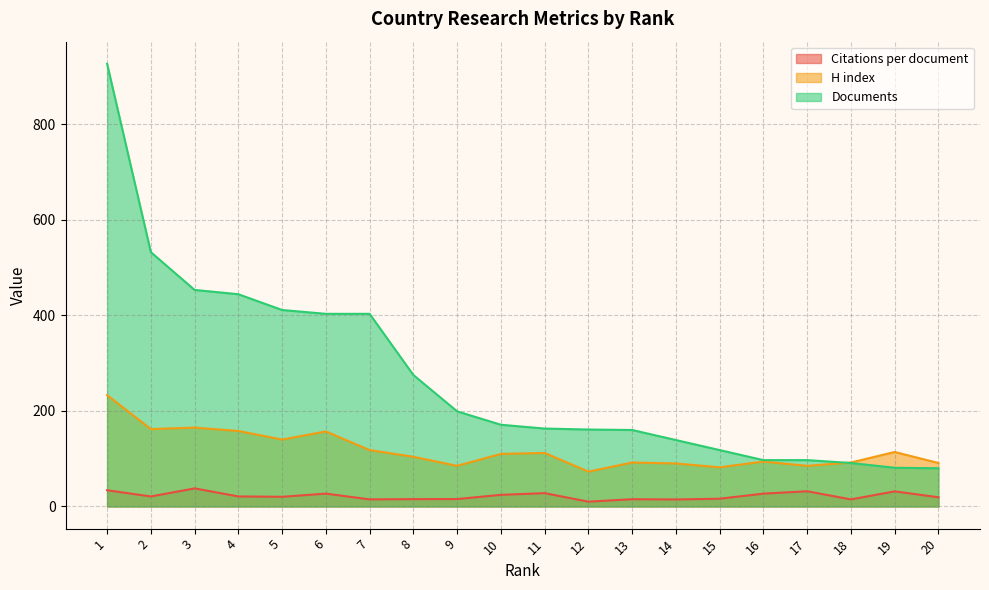

What is the value of the H index point at the 4th from the left?

158.0